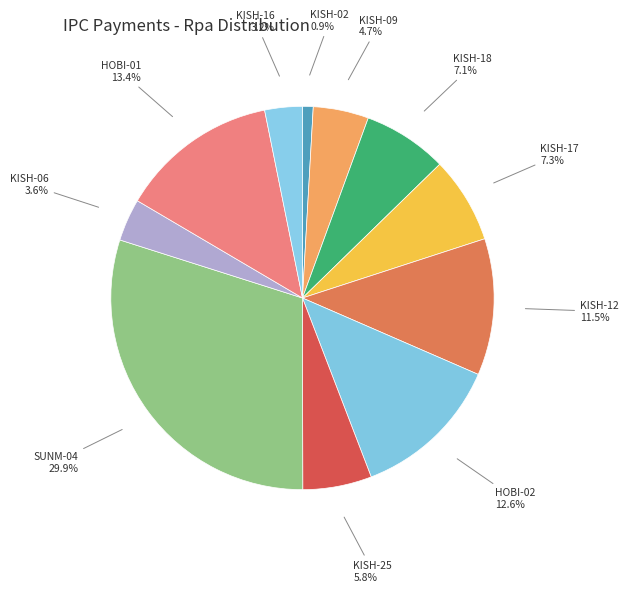

How many slices are in this pie chart?

11